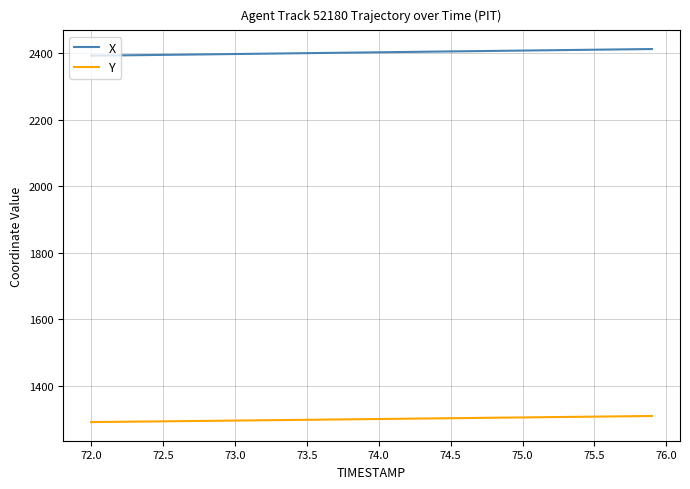

Count the number of categories in the chart.

40